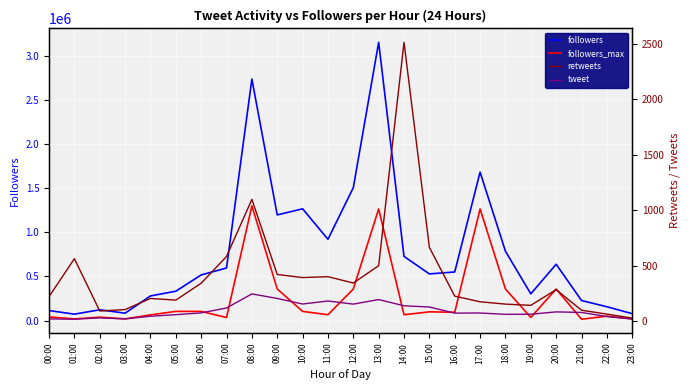

At which category does retweets reach its first local valley?

02:00